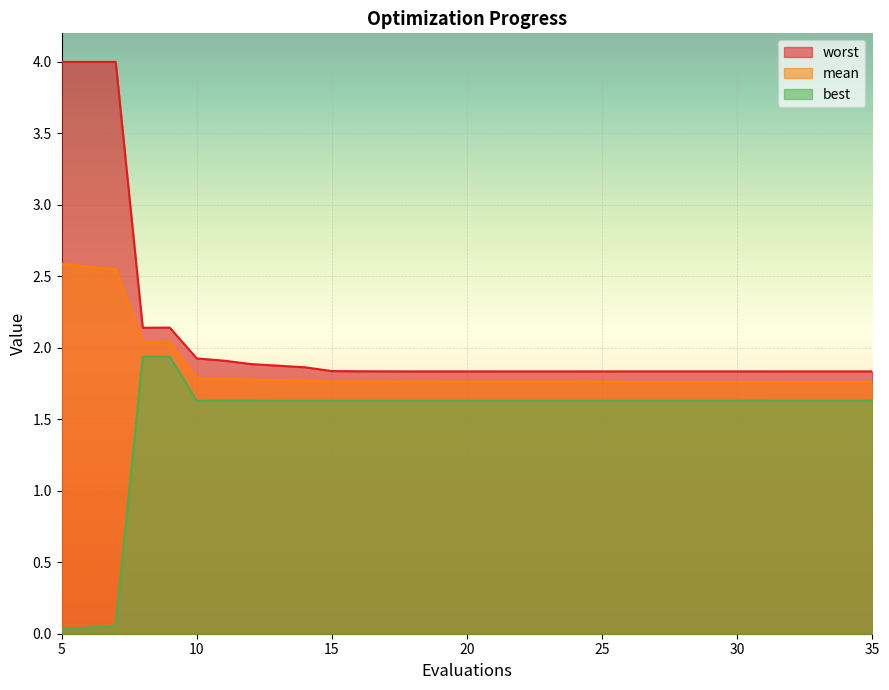

In worst, how many points are lower than both neighbors (excluding endpoints)?

3